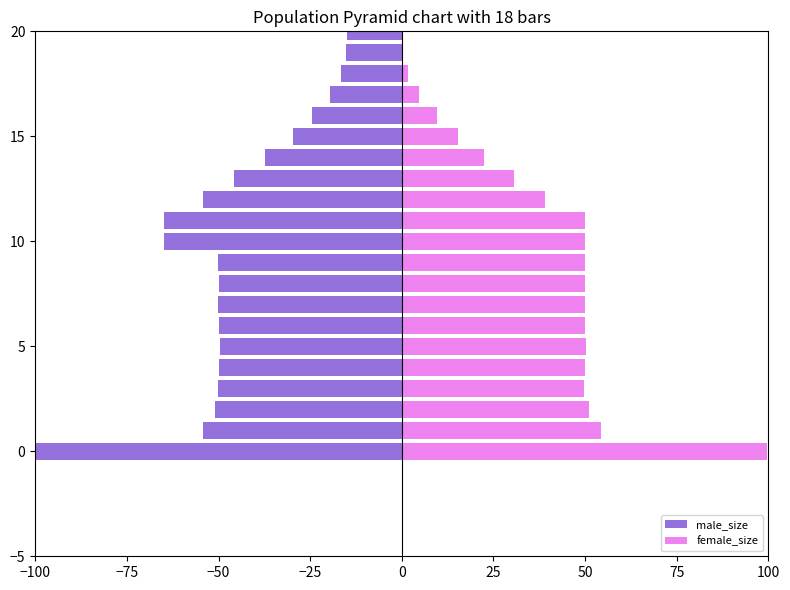

What are all the series names shown in the legend?

male_size, female_size